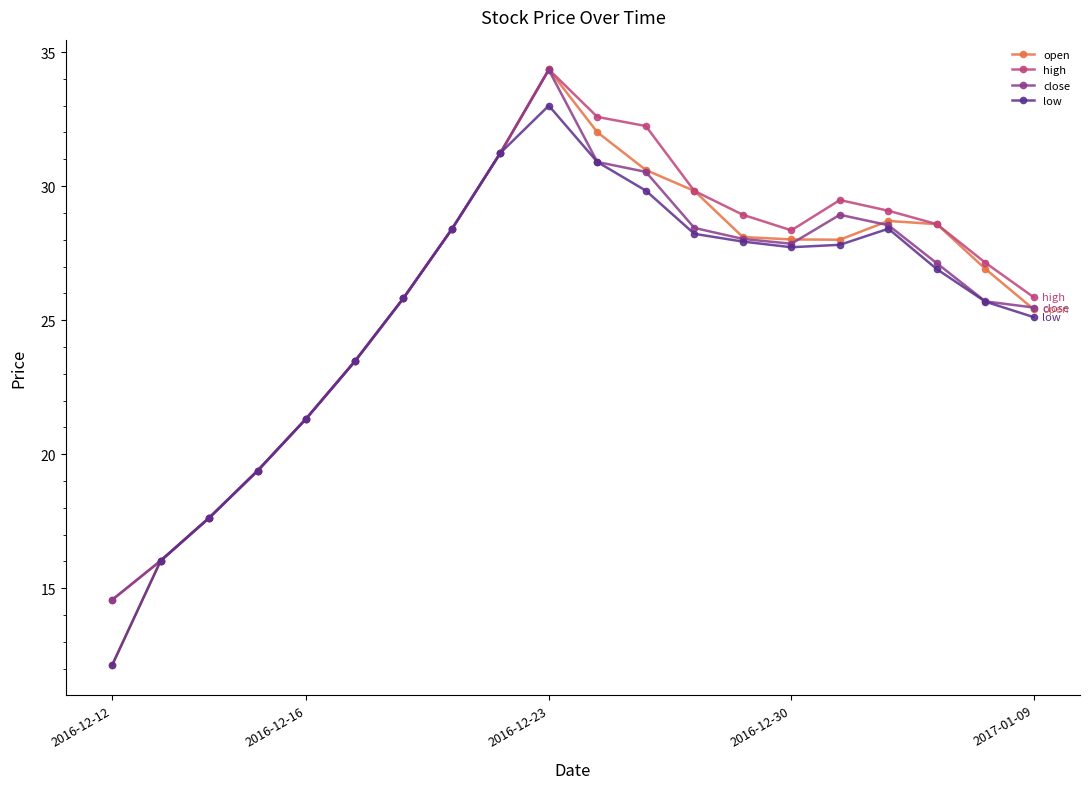

What is the value of the close point at the 2nd from the left?

16.0